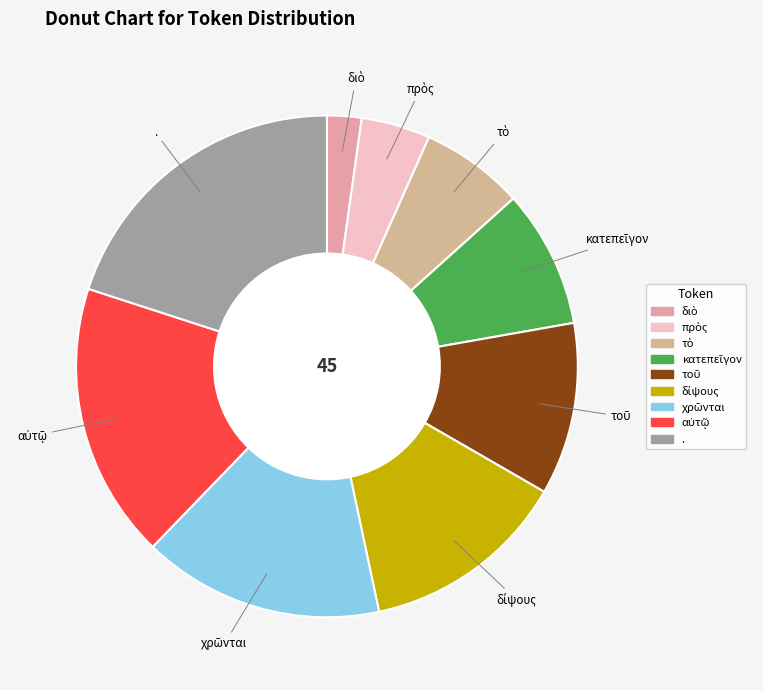

Does any single category account for the majority?

No